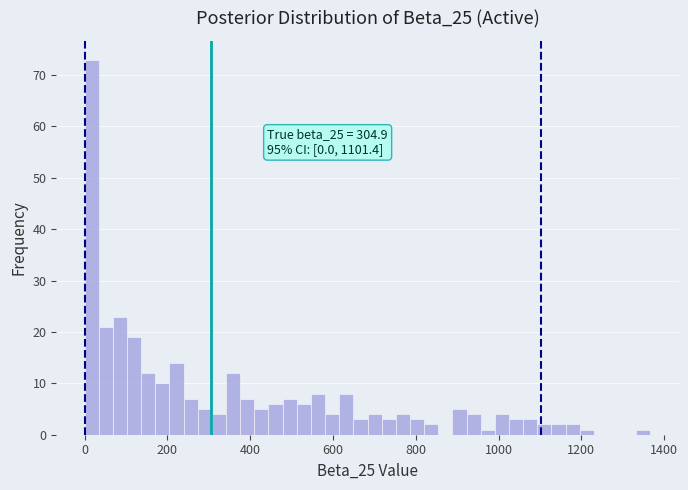

Read against the x-axis, roughly where is the centre of the tallest bar?

20